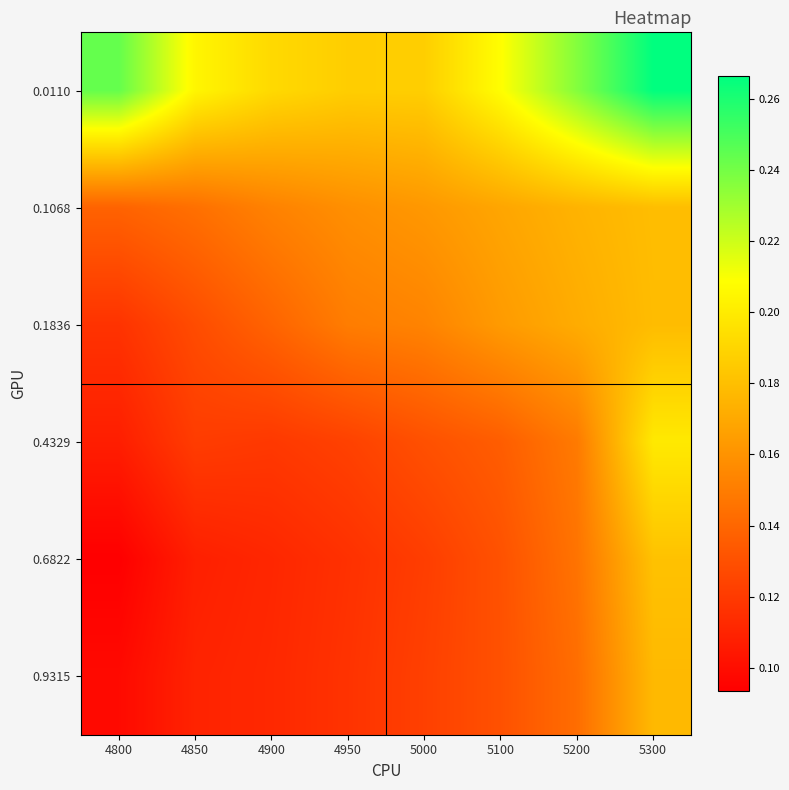

At which category is the sum across all series the highest?

5300